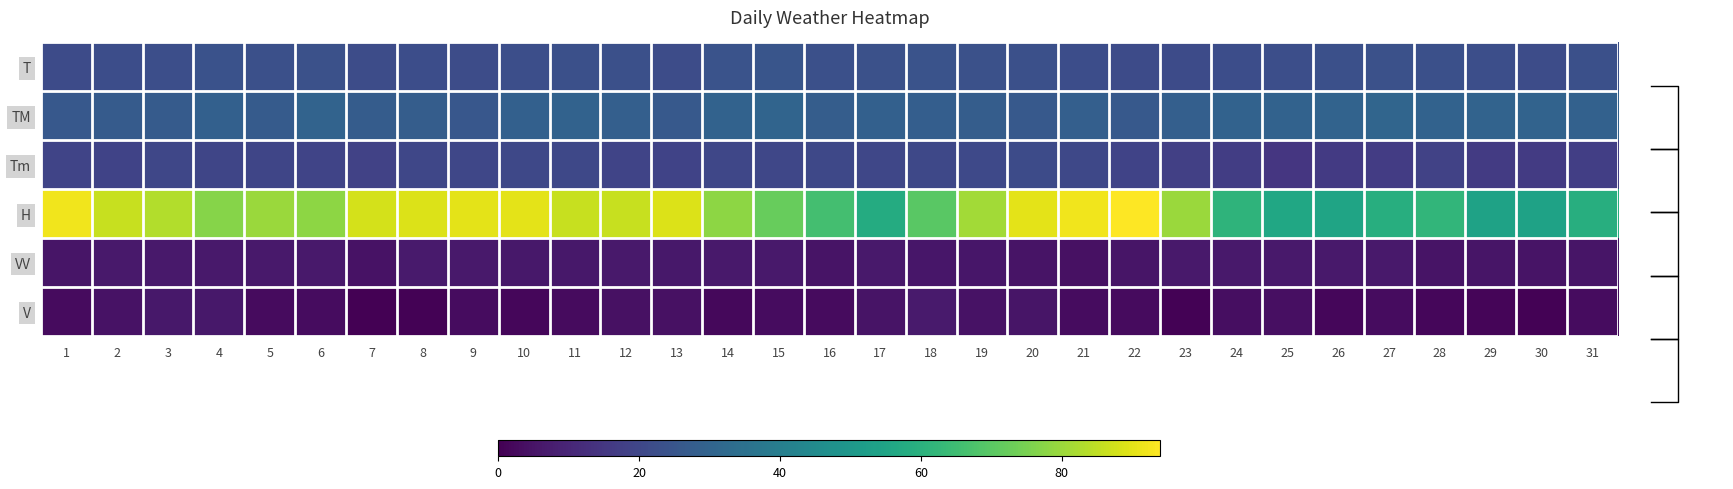

What is the total value across all series at 5?

158.6